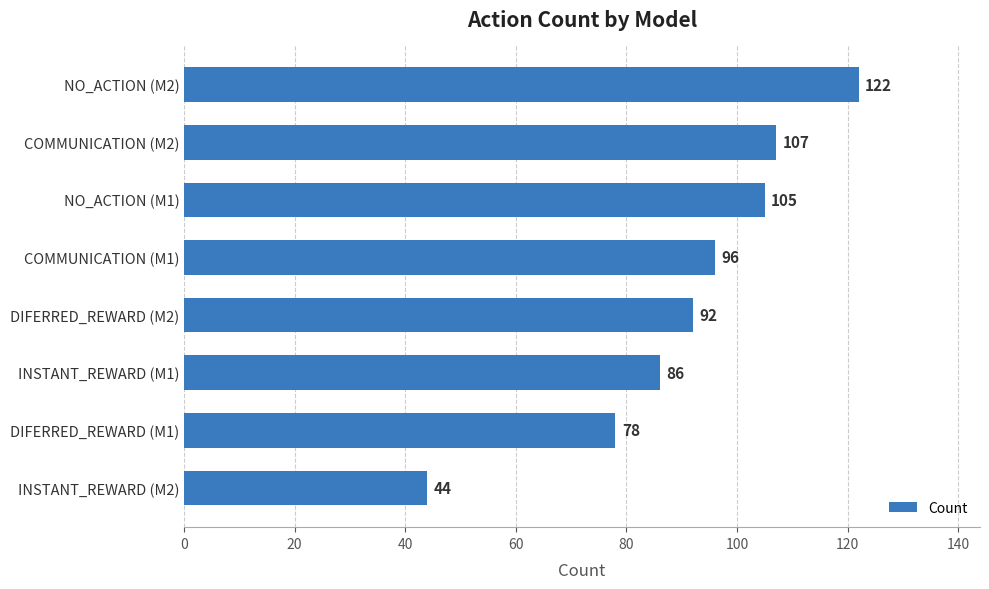

Reading top to bottom, extract all data points from this chart.

NO_ACTION (M2)=122	COMMUNICATION (M2)=107	NO_ACTION (M1)=105	COMMUNICATION (M1)=96	DIFERRED_REWARD (M2)=92	INSTANT_REWARD (M1)=86	DIFERRED_REWARD (M1)=78	INSTANT_REWARD (M2)=44